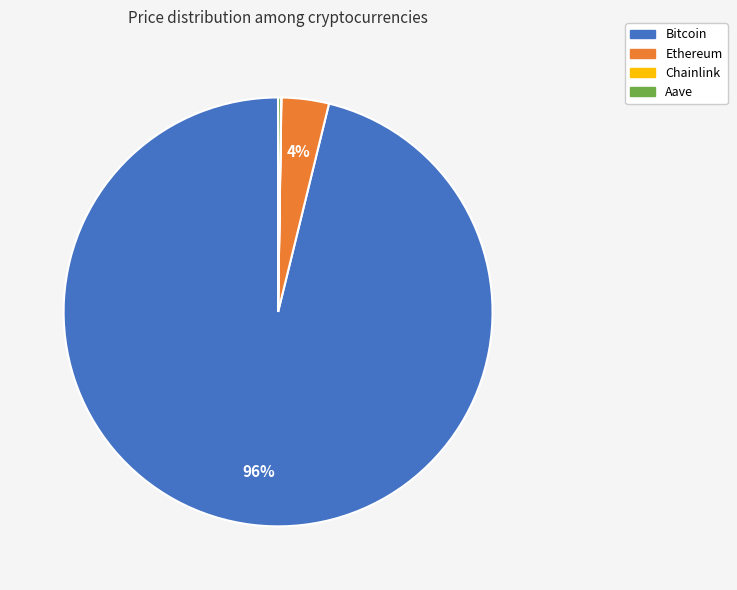

Does Bitcoin account for over 50% of the chart?

Yes